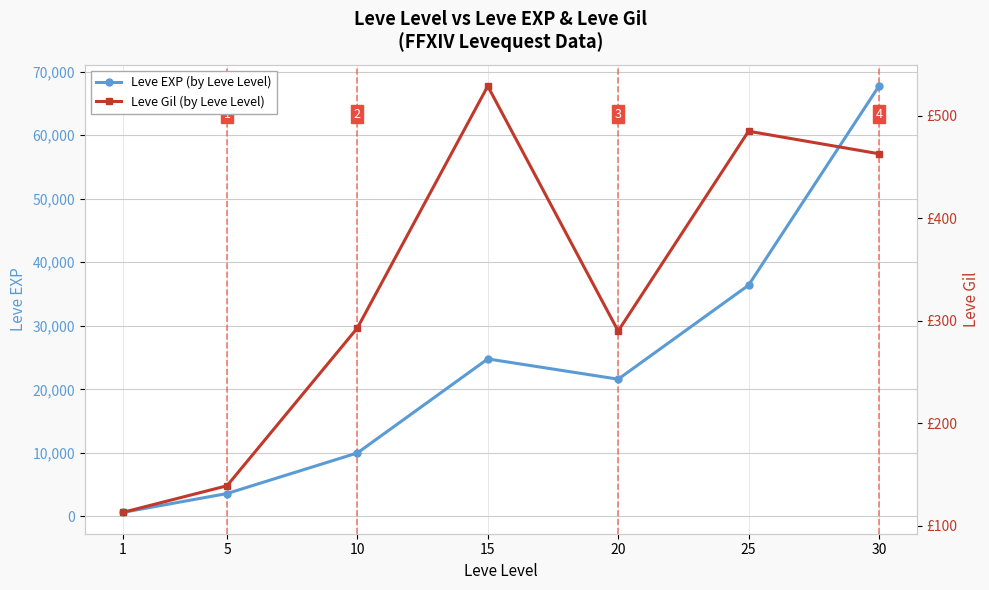

Where is the first local minimum for Leve Gil (by Leve Level)?

20